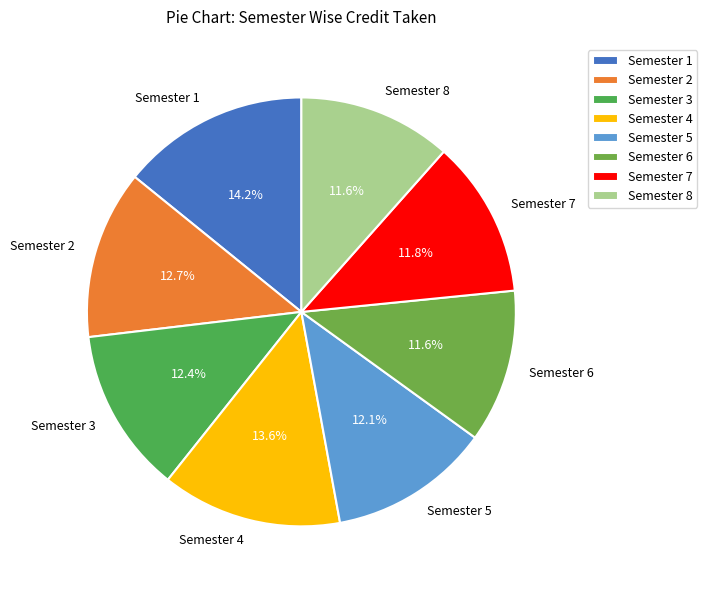

How many slices are in this pie chart?

8